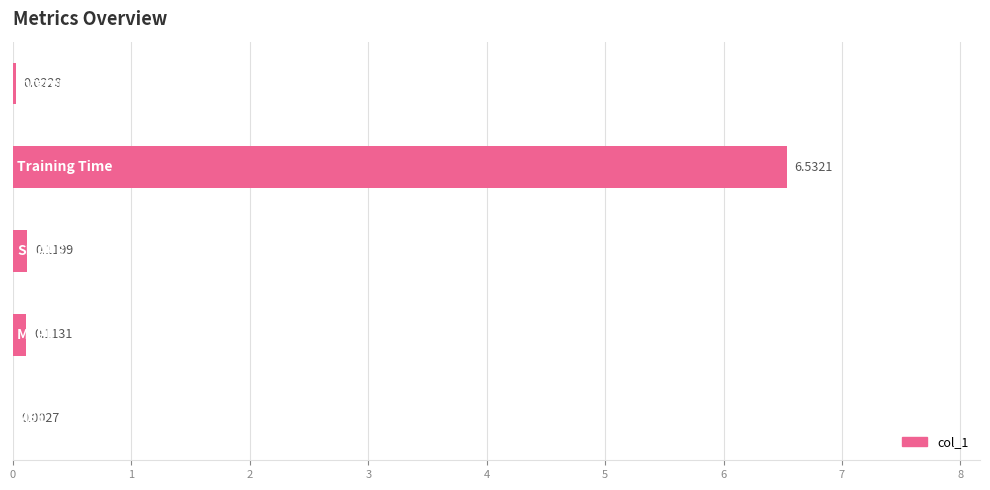

What is the sum of all values?

6.8